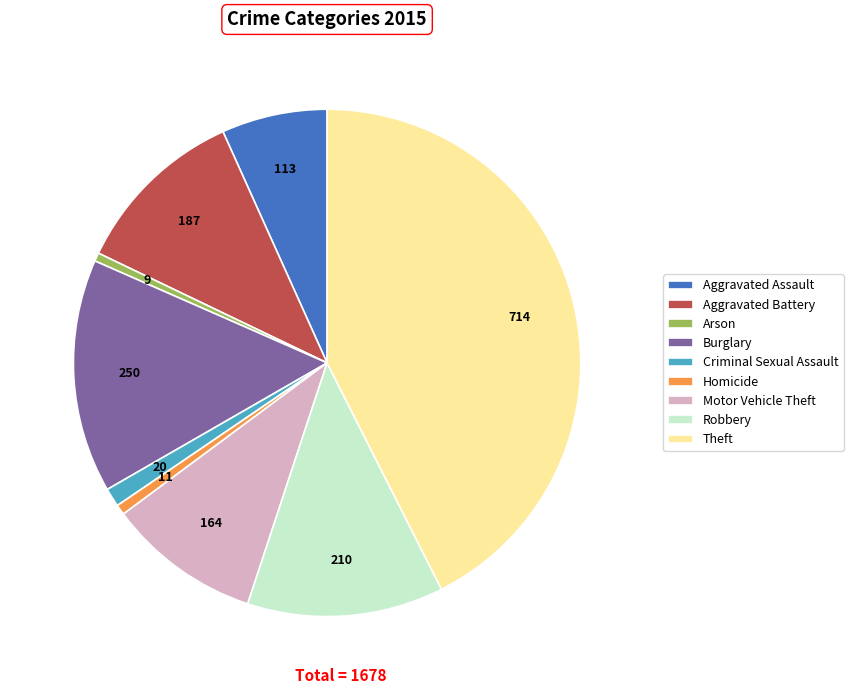

Which slice is the largest?

Theft